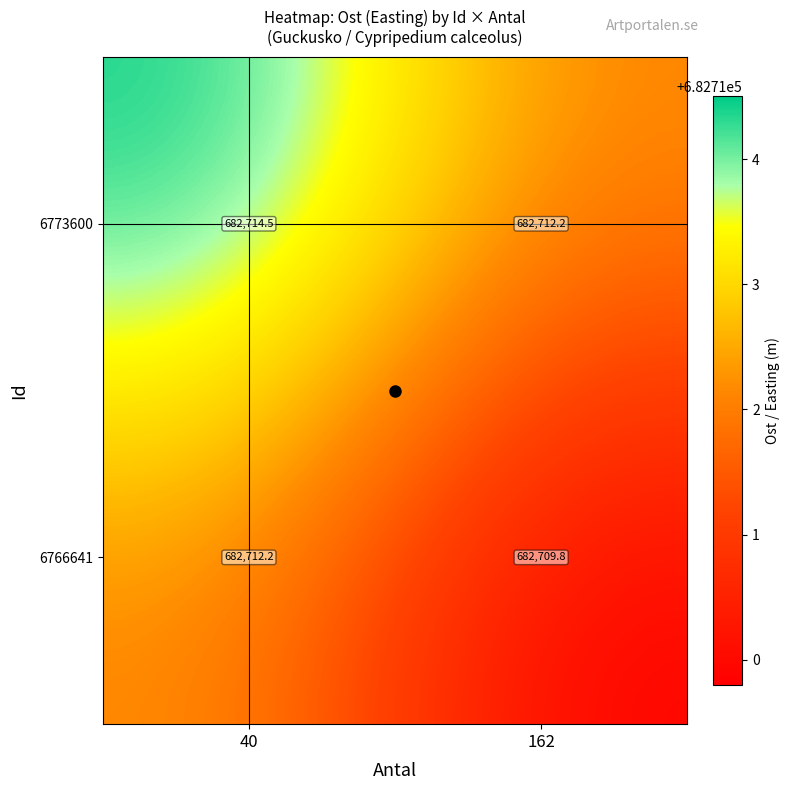

At which category does the chart reach its peak across all series?

40